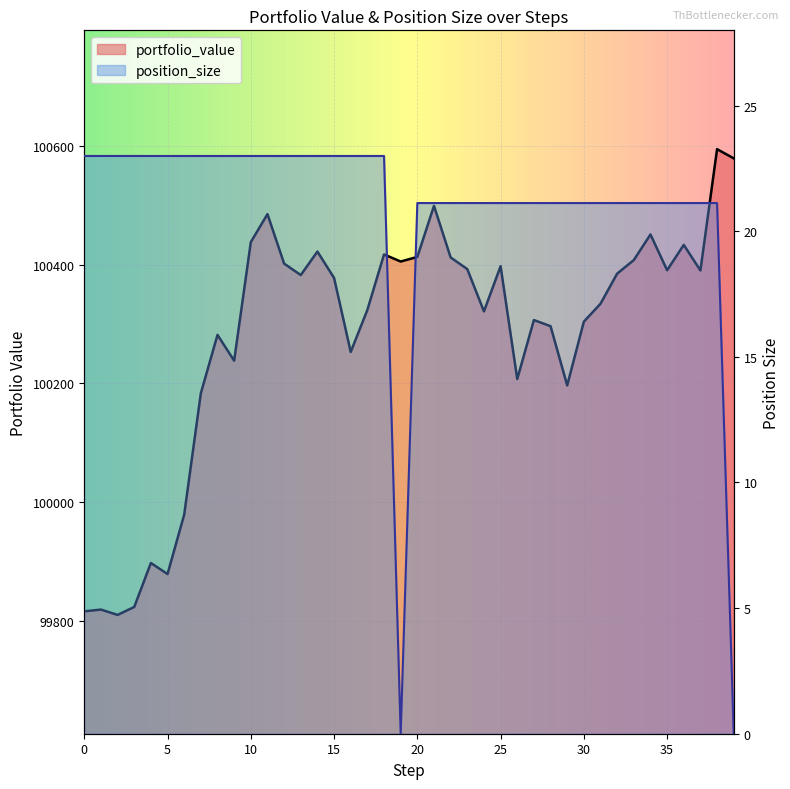

Which category has the lowest value across all series?

19